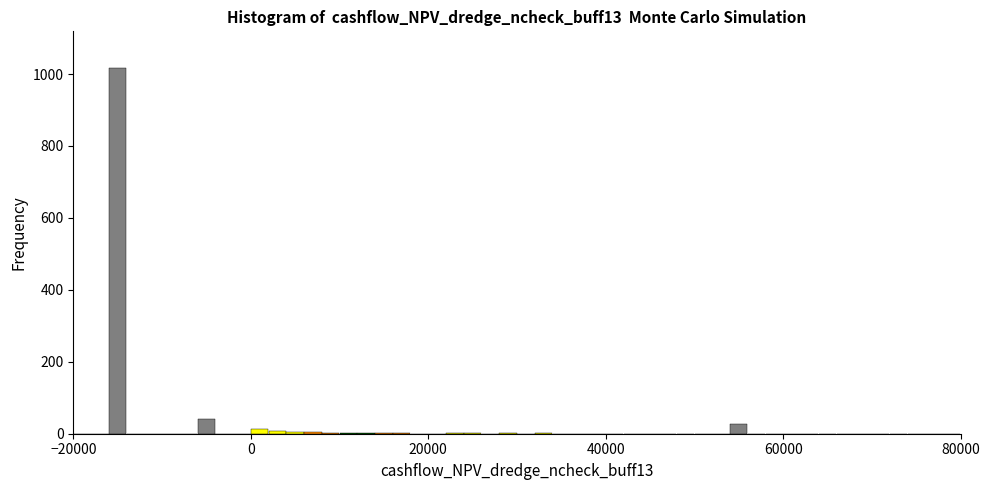

Read against the x-axis, roughly where is the centre of the tallest bar?

-14000